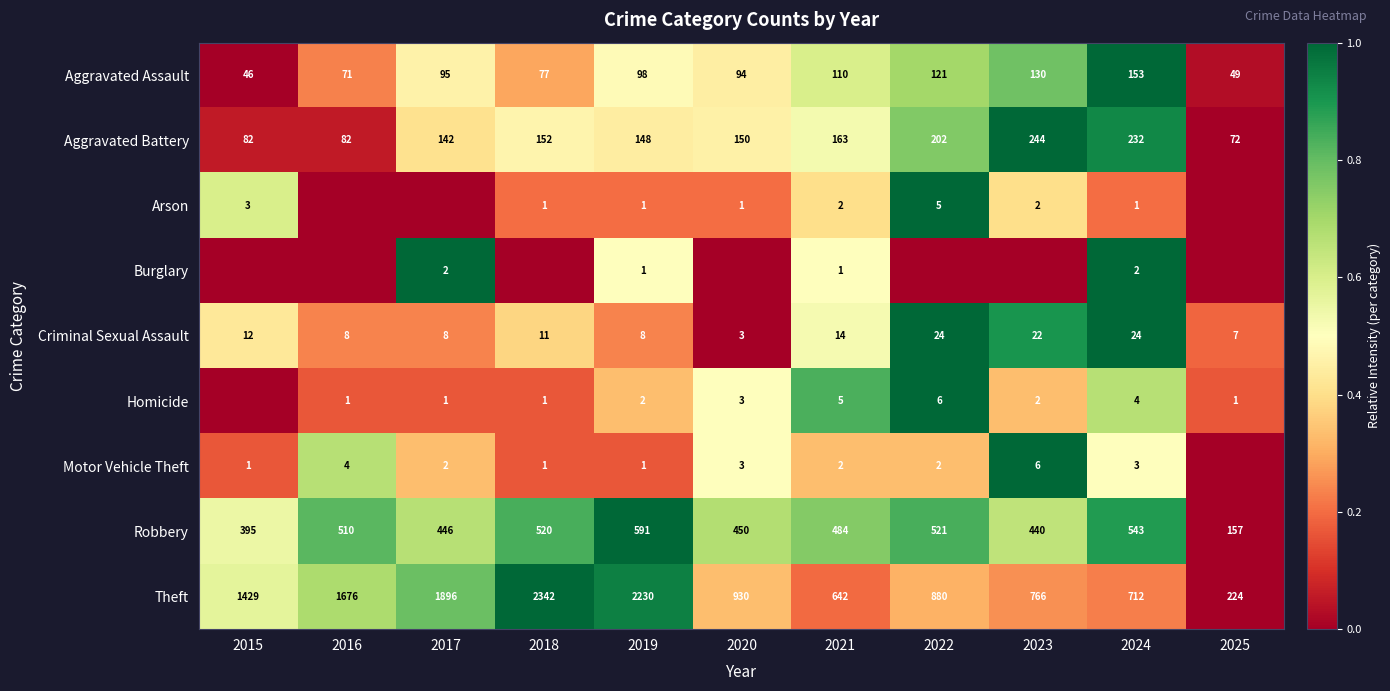

Is it true that Burglary equals 0.4 at 2024?

False